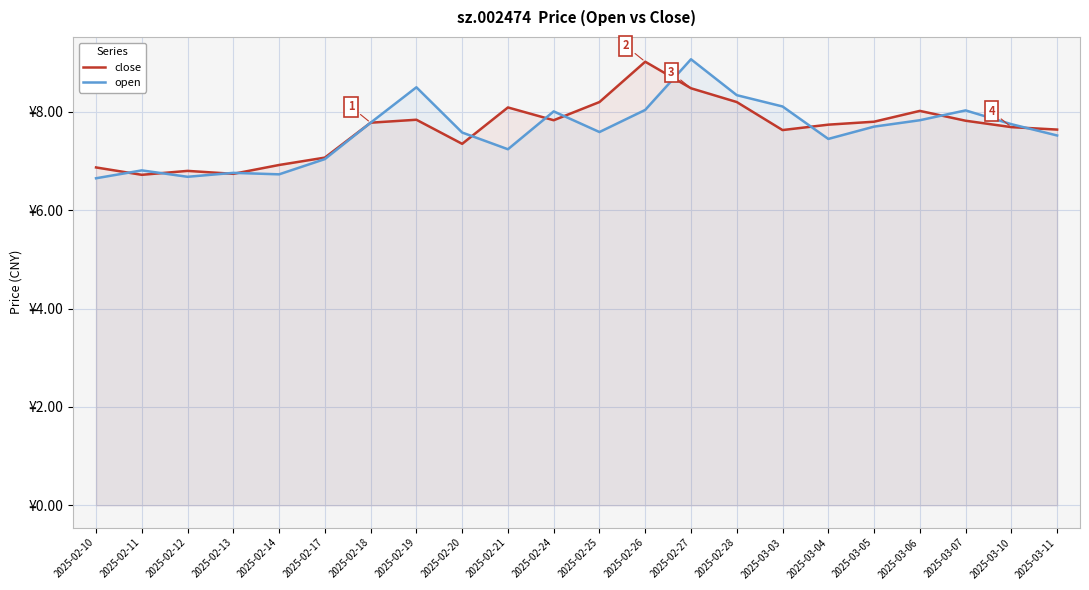

At 2025-03-06, list the series in order from smallest to largest.

open, close